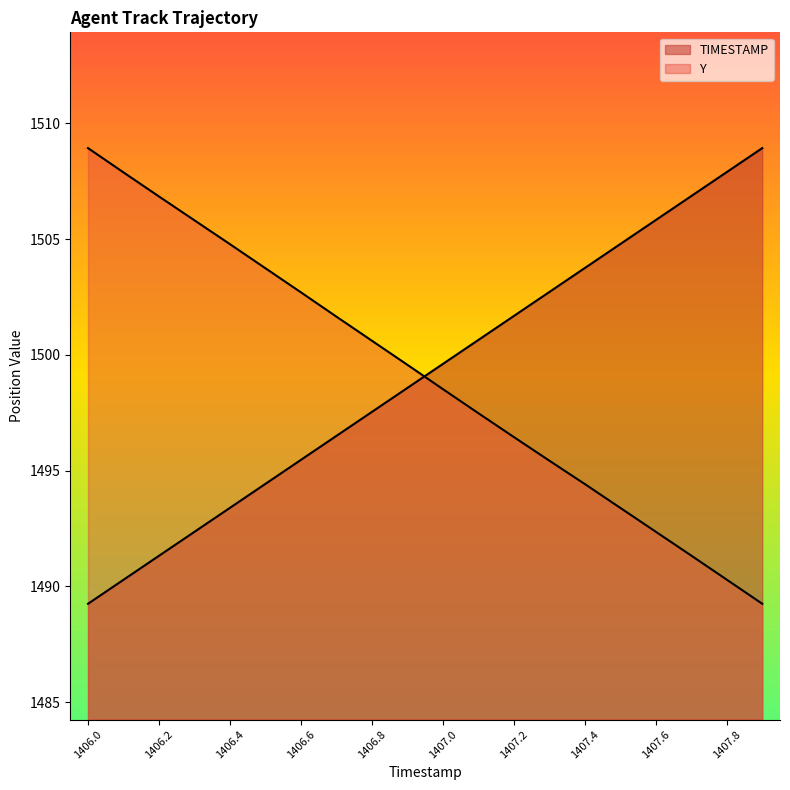

How many values in the TIMESTAMP series are below 1499?

10